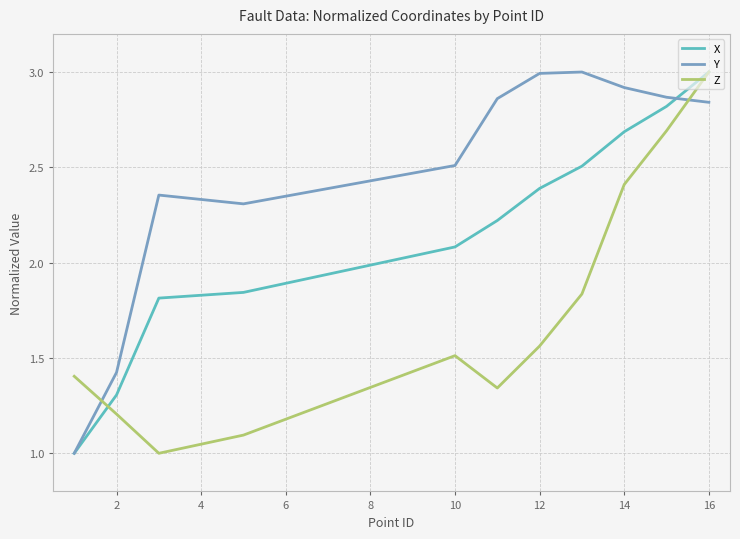

What is the difference between the maximum and minimum values in the Z series?

2.0